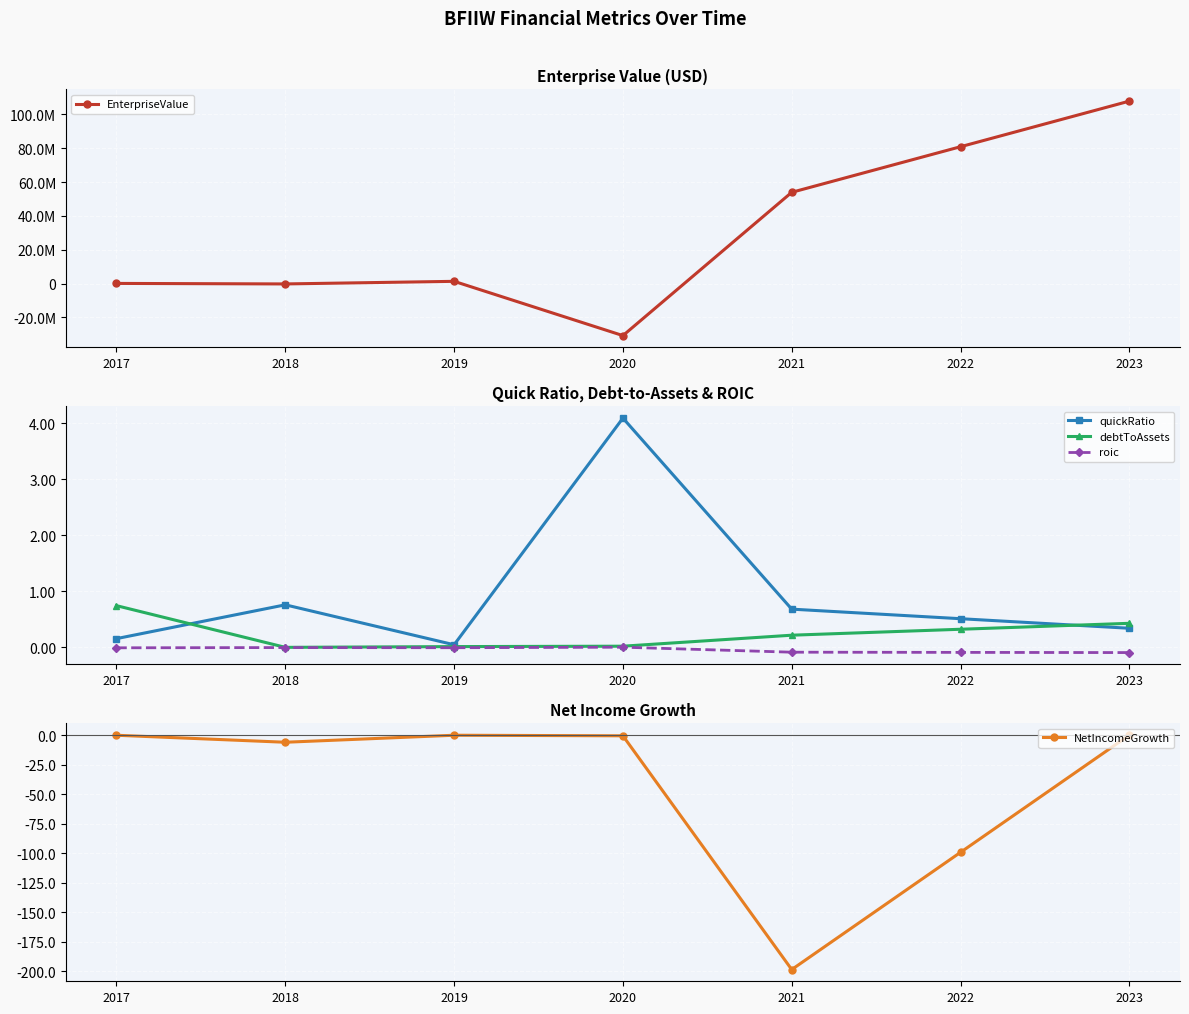

How many lines are shown in the chart?

5